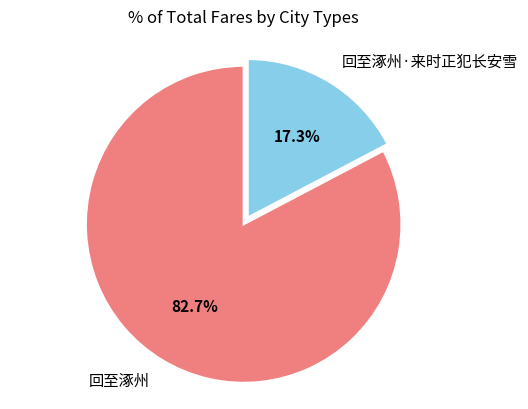

How much of the chart is everything except 回至涿州·来时正犯长安雪?

82.7%